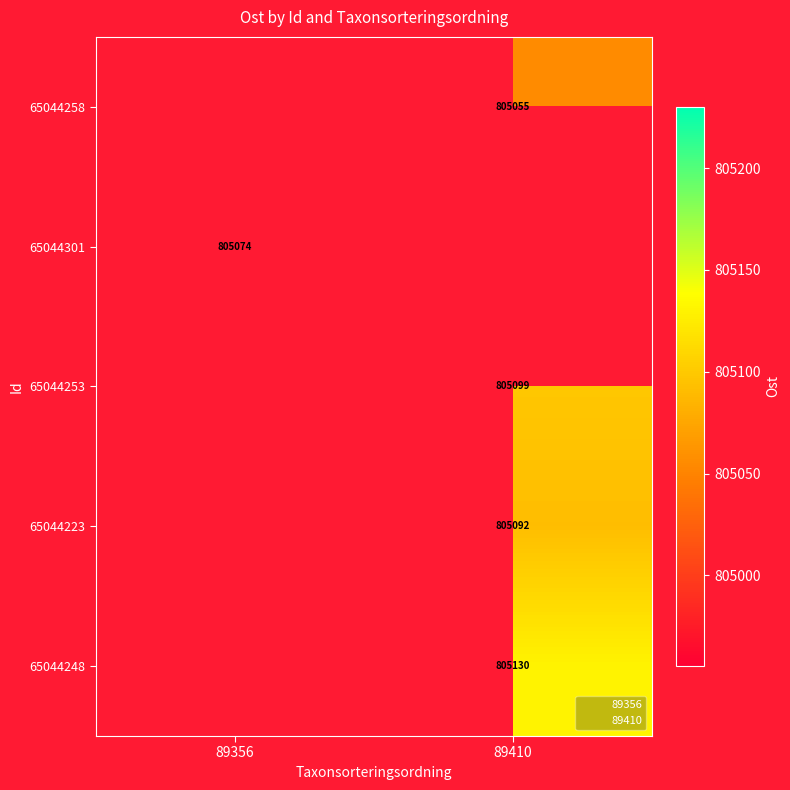

Which series has the largest range (max minus min)?

65044301